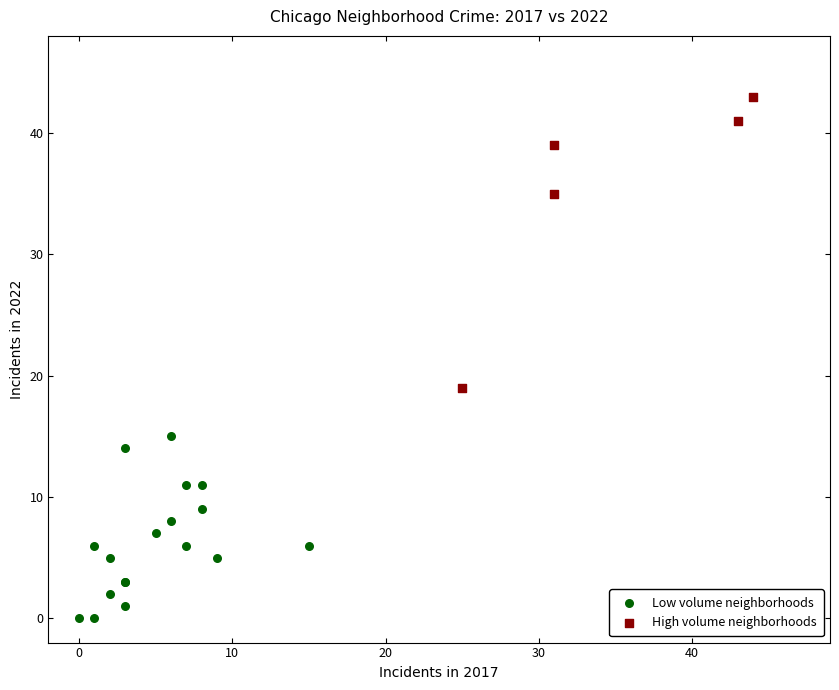

Which series has the largest Y range (max minus min)?

High volume neighborhoods